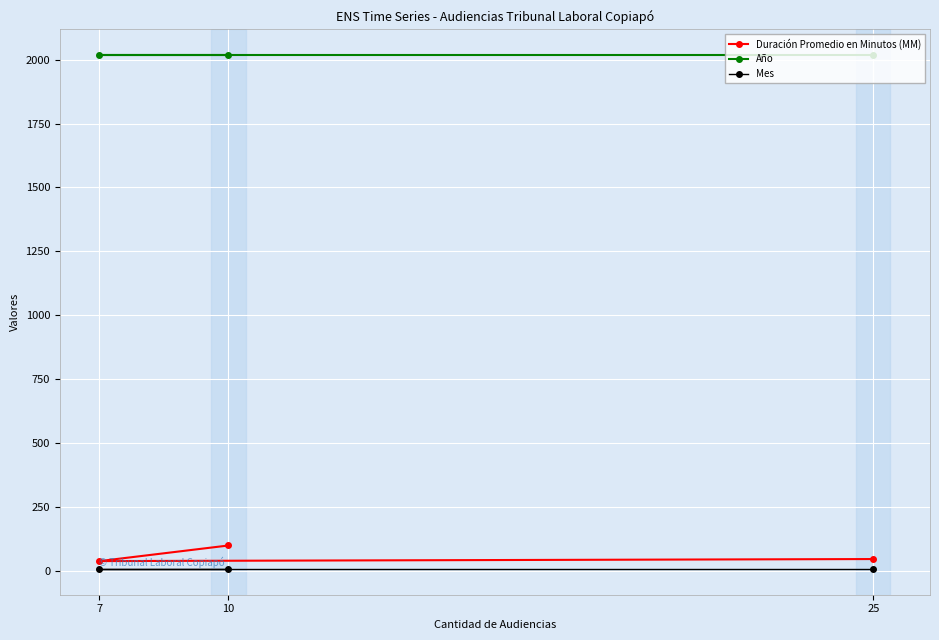

What is the average value of the Año series?

2018